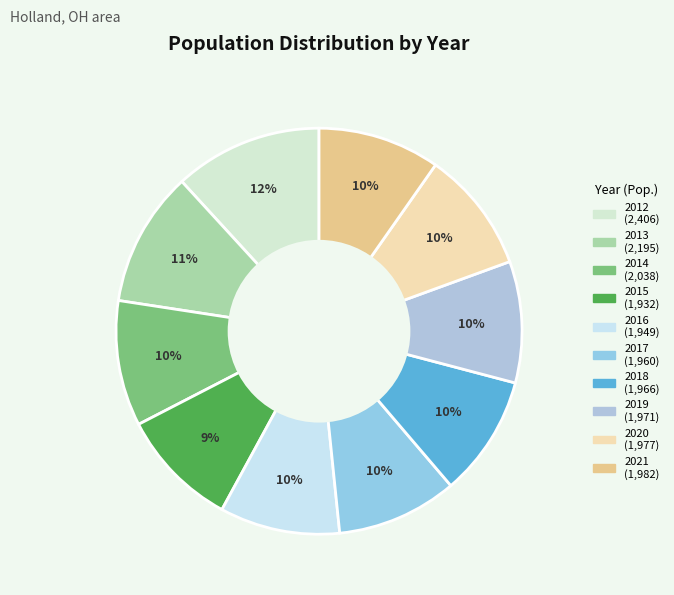

True or false: 2018 accounts for 10% of the total.

True